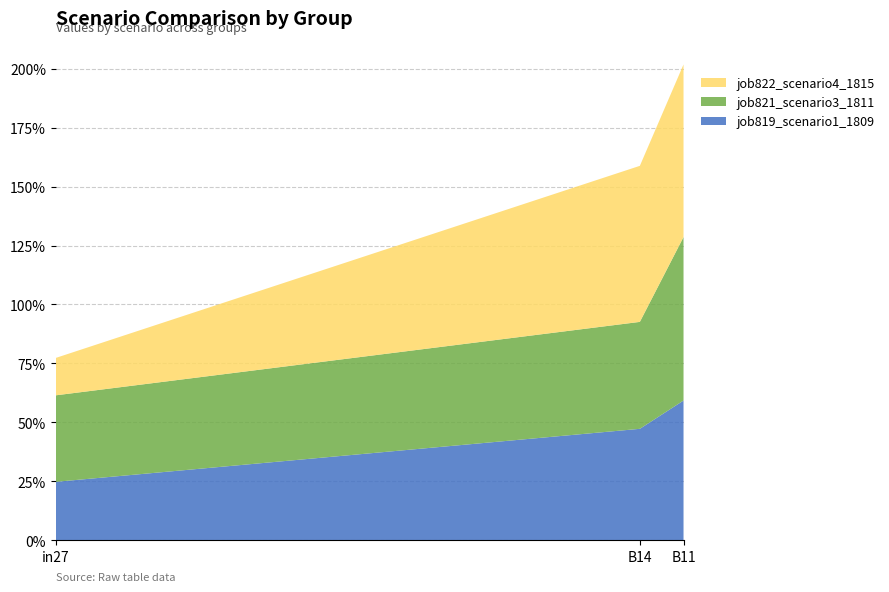

Reading left to right, transcribe all the data shown in this chart.

job819_scenario1_1809: in27=0.2	B14=0.5	B11=0.6
job821_scenario3_1811: in27=0.4	B14=0.5	B11=0.7
job822_scenario4_1815: in27=0.2	B14=0.7	B11=0.7